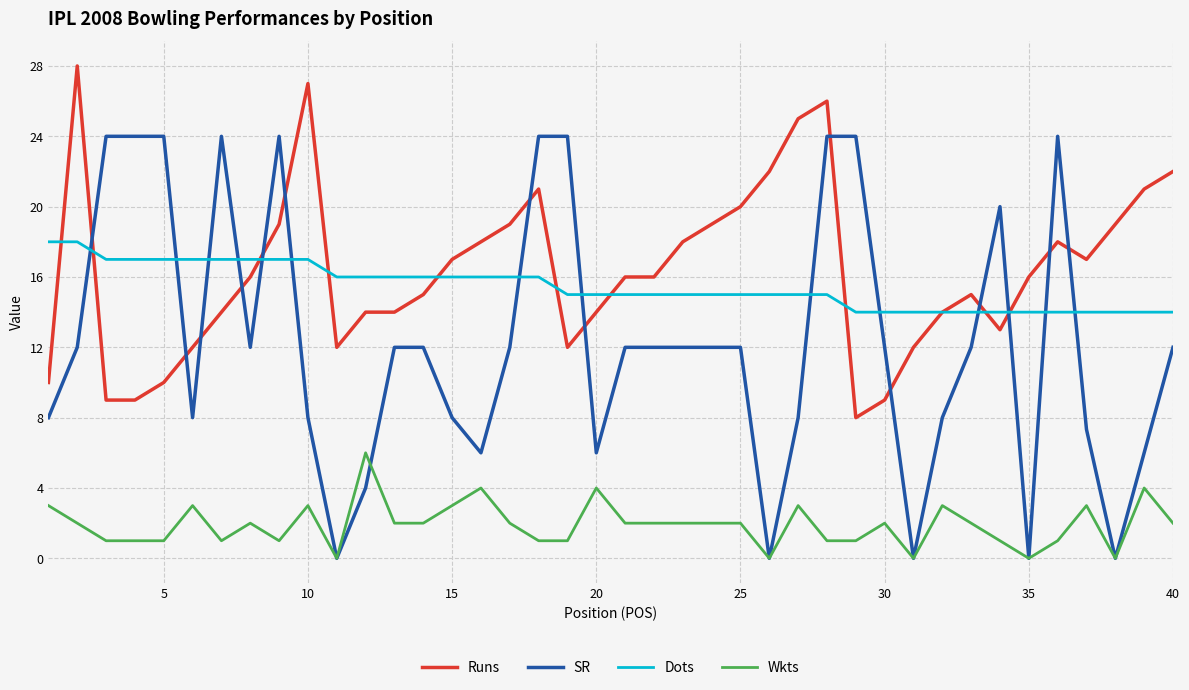

Which series has the largest range (max minus min)?

SR